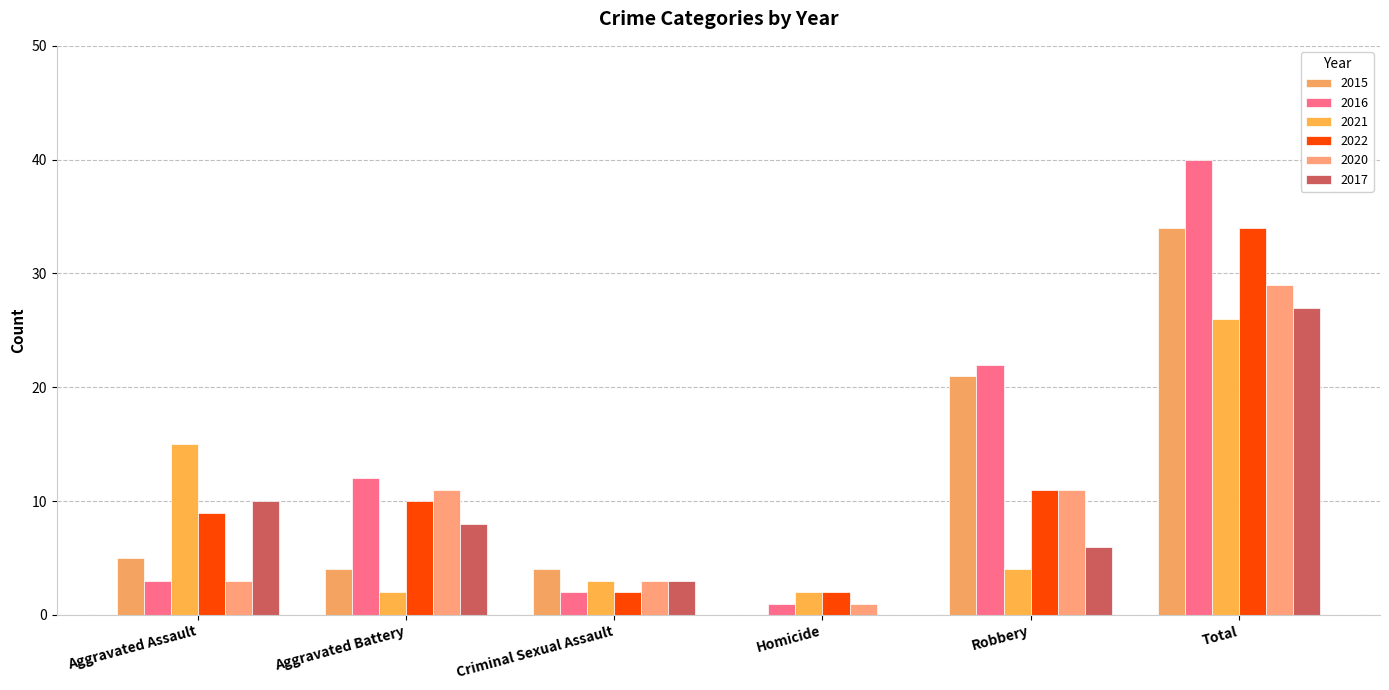

Rank the series by their maximum value, from lowest to highest.

2021, 2017, 2020, 2015, 2022, 2016